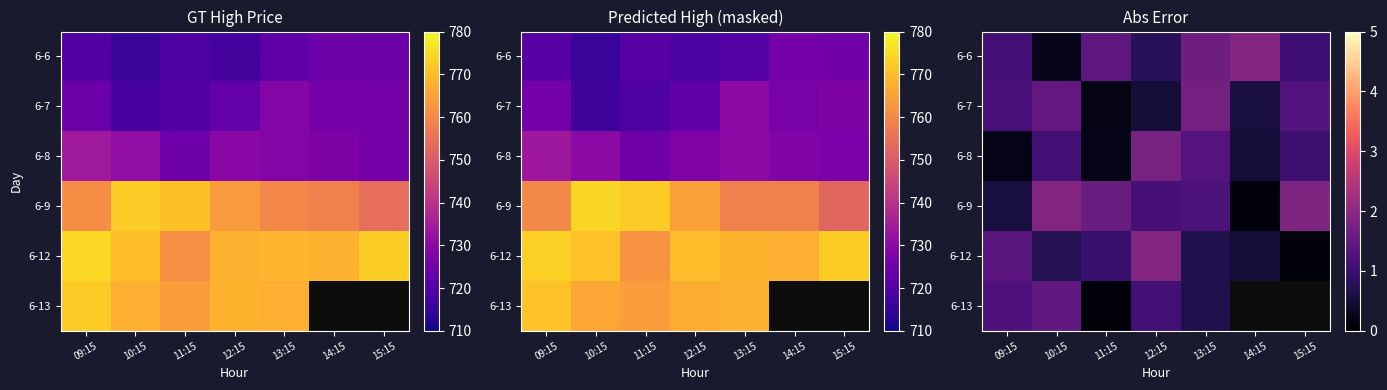

Rank the series by their maximum value, from lowest to highest.

6-13, 6-7, 6-8, 6-12, 6-9, 6-6